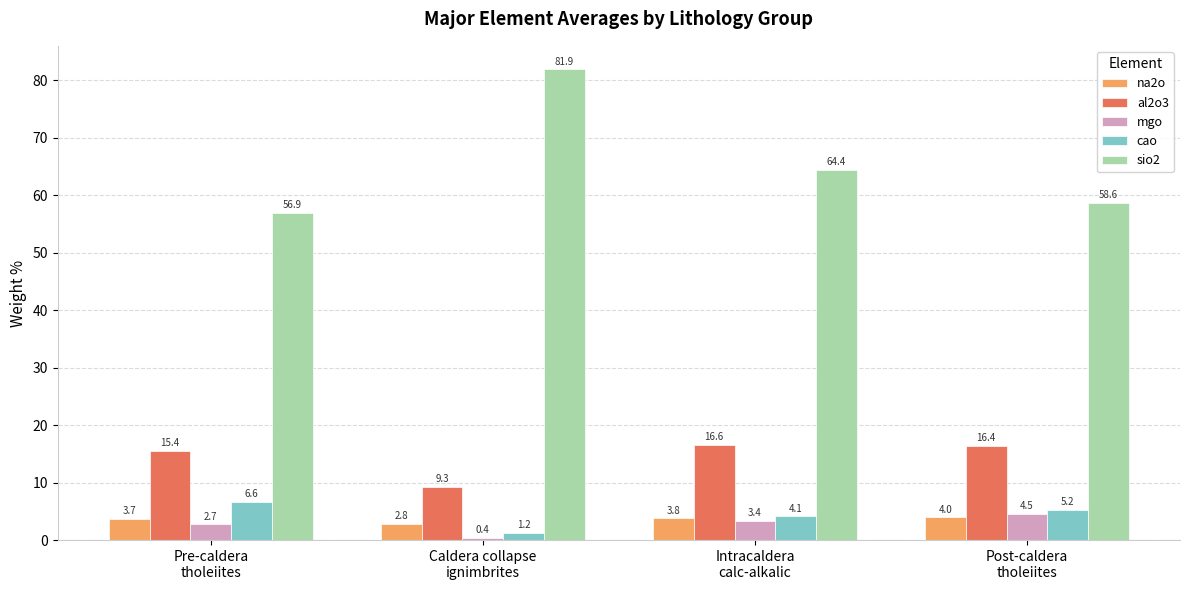

Does the chart contain stacked bars?

No